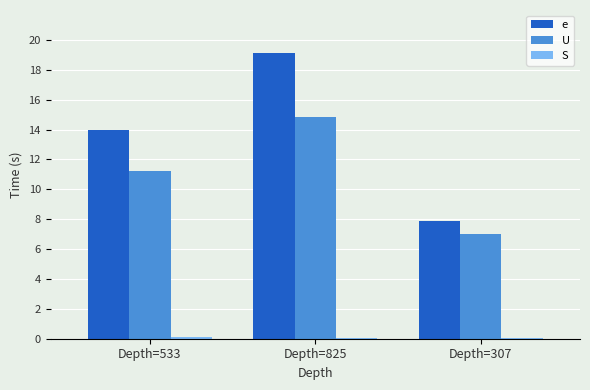

Which series has the widest spread of values?

e